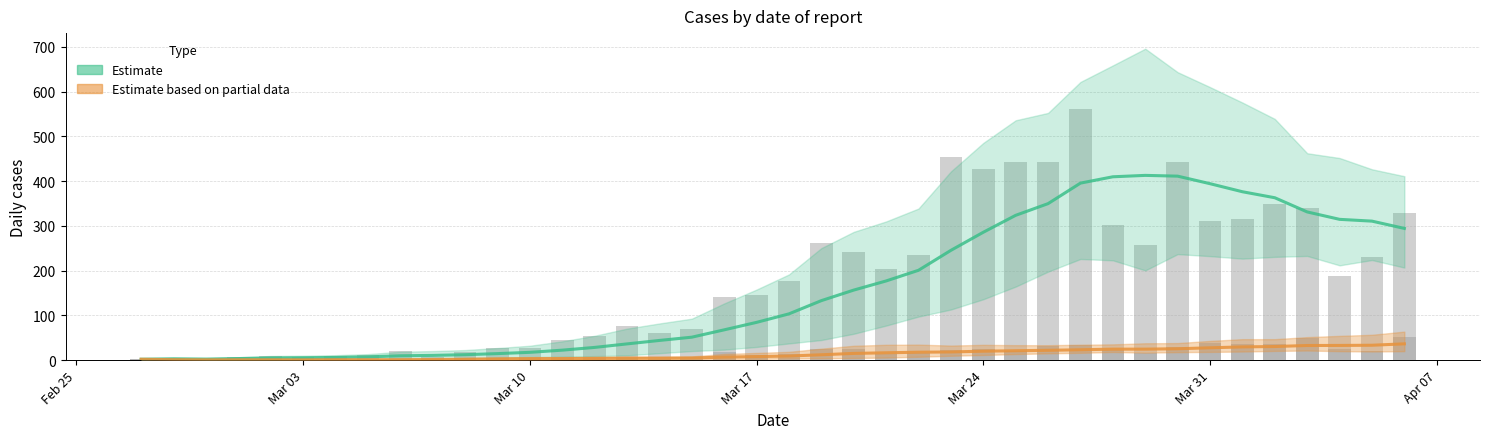

Is the value of Estimate at 30 greater than the value of Estimate based on partial data at 30?

Yes